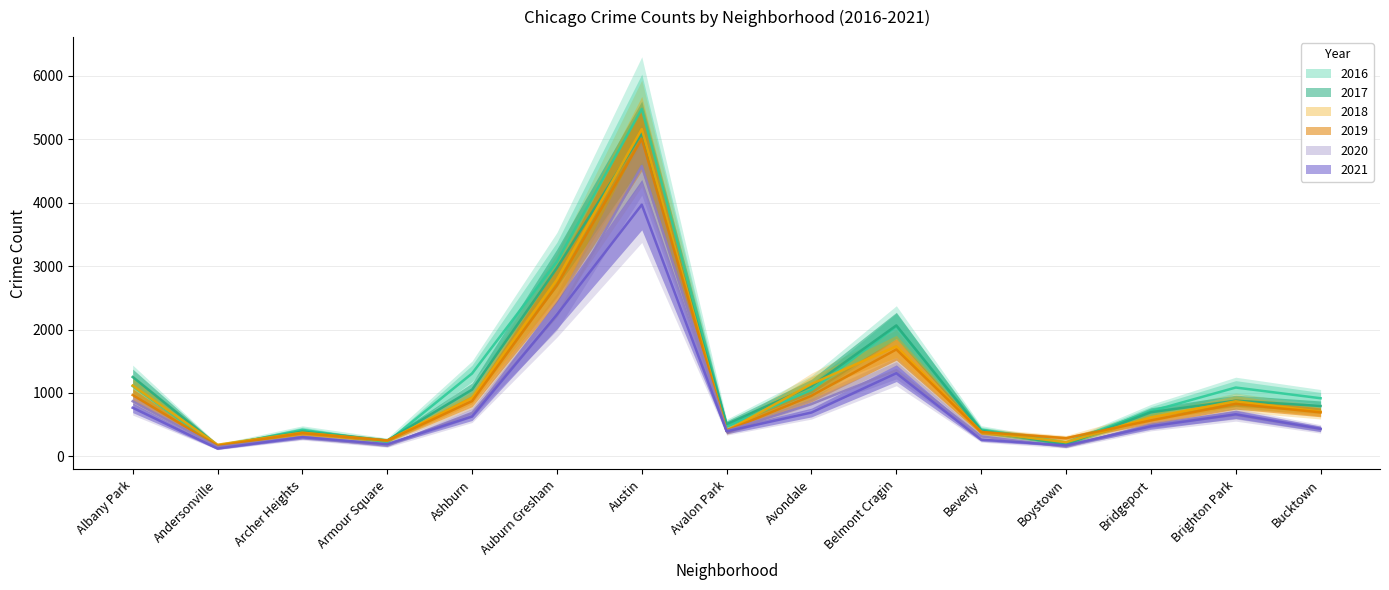

What are all the series names shown in the legend?

2017, 2019, 2021, 2020, 2018, 2016